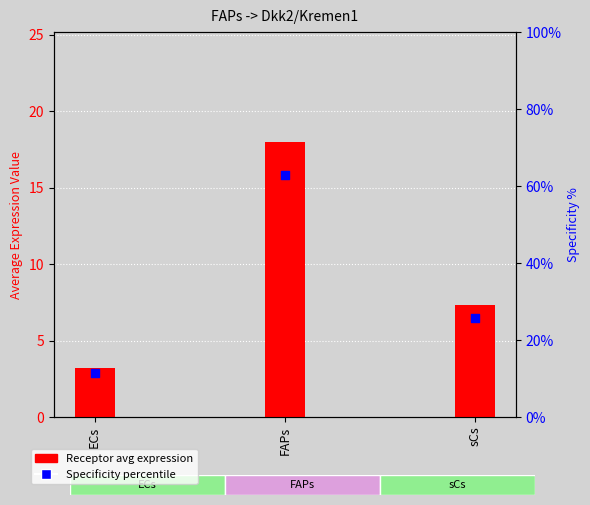

Which series reaches the minimum Y coordinate?

Receptor average expression value